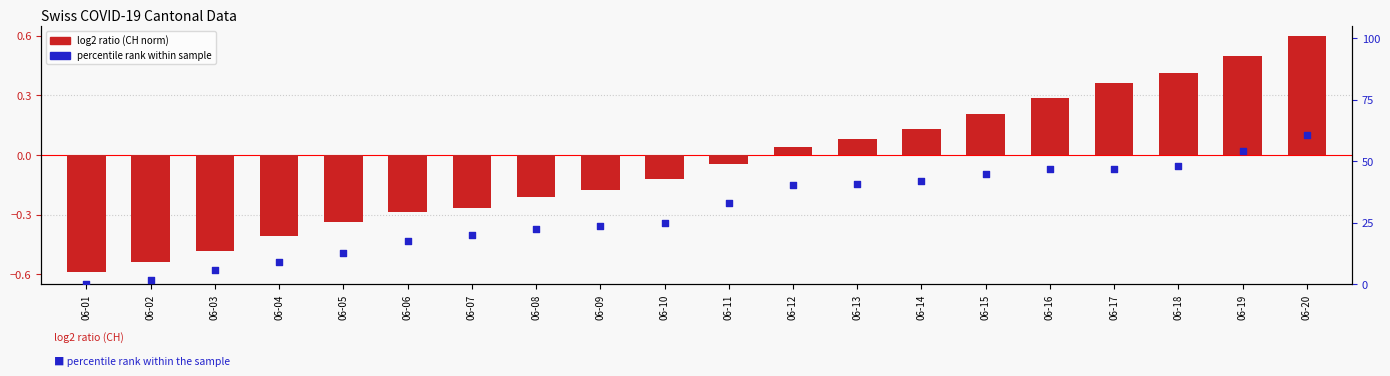

Which series has the largest total across all categories?

percentile rank within sample